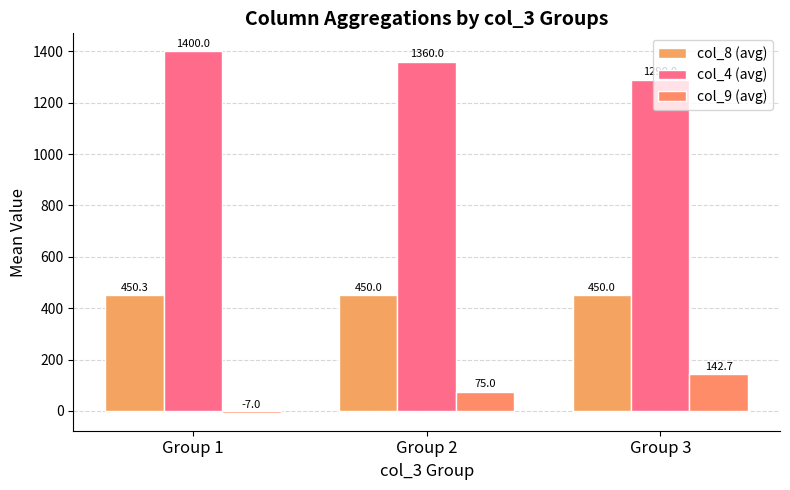

How many groups of bars are there?

3